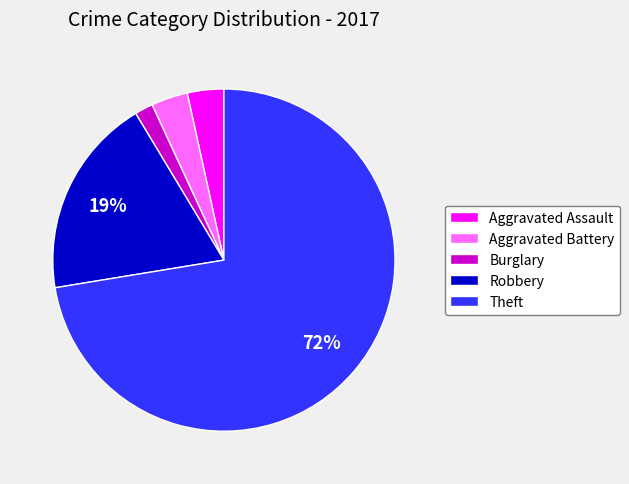

To the nearest percent, what portion does Burglary represent?

2%